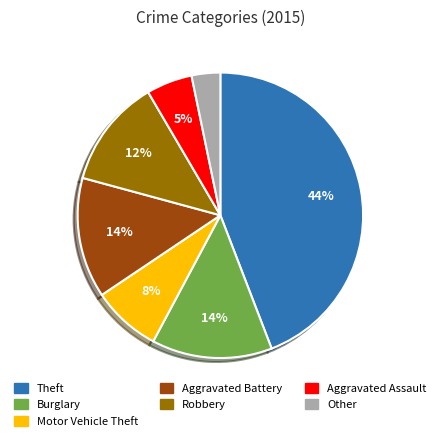

To the nearest percent, what is the average slice percentage?

14%